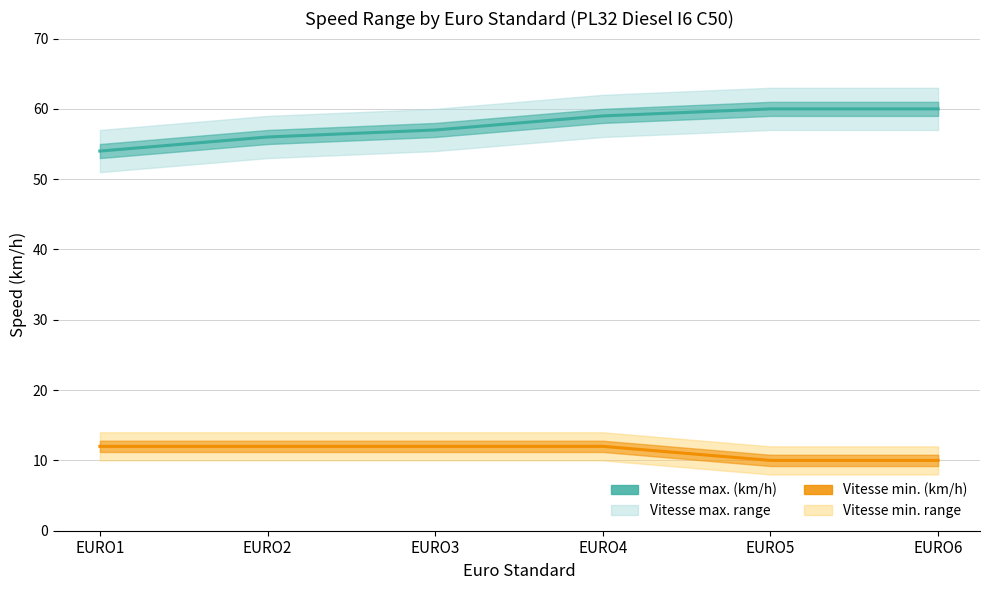

Reading right to left, extract all data points from this chart.

Vitesse max. (km/h): EURO6=60	EURO5=60	EURO4=59	EURO3=57	EURO2=56	EURO1=54
Vitesse min. (km/h): EURO6=10	EURO5=10	EURO4=12	EURO3=12	EURO2=12	EURO1=12